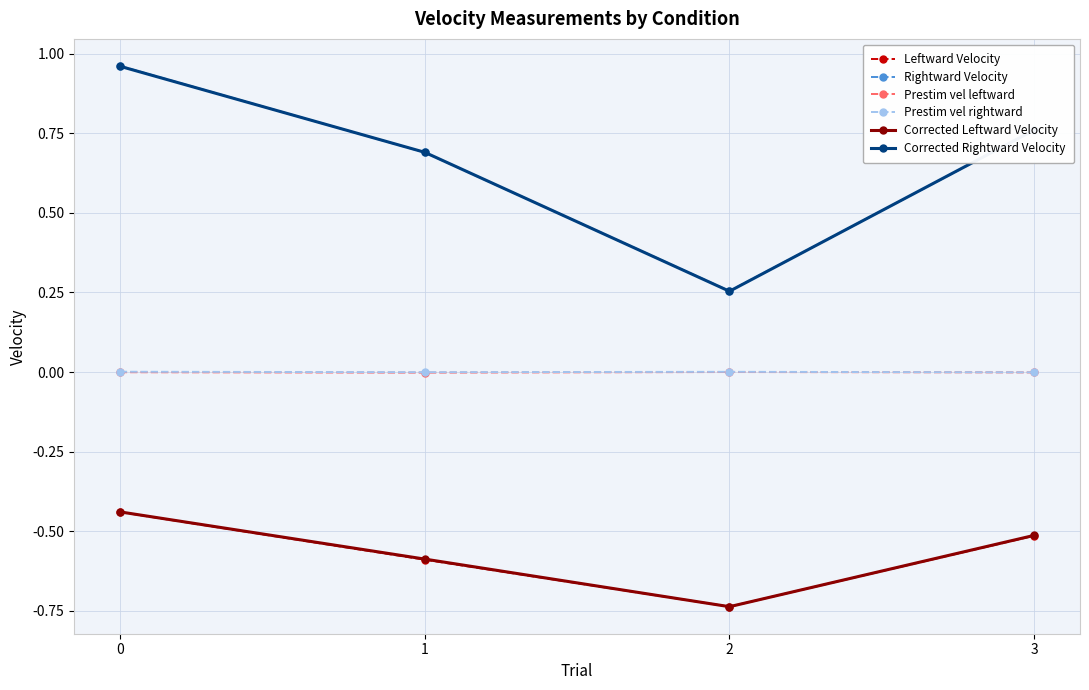

What is the total value across all series at 1?

0.2